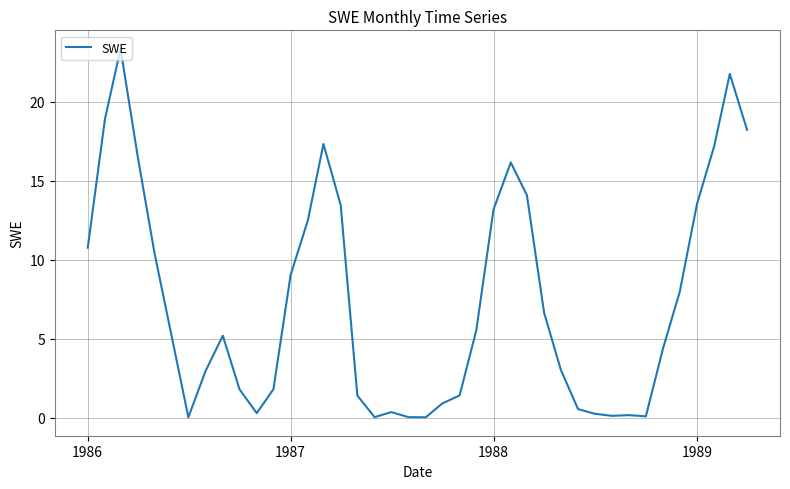

What is the greatest value displayed?

23.3